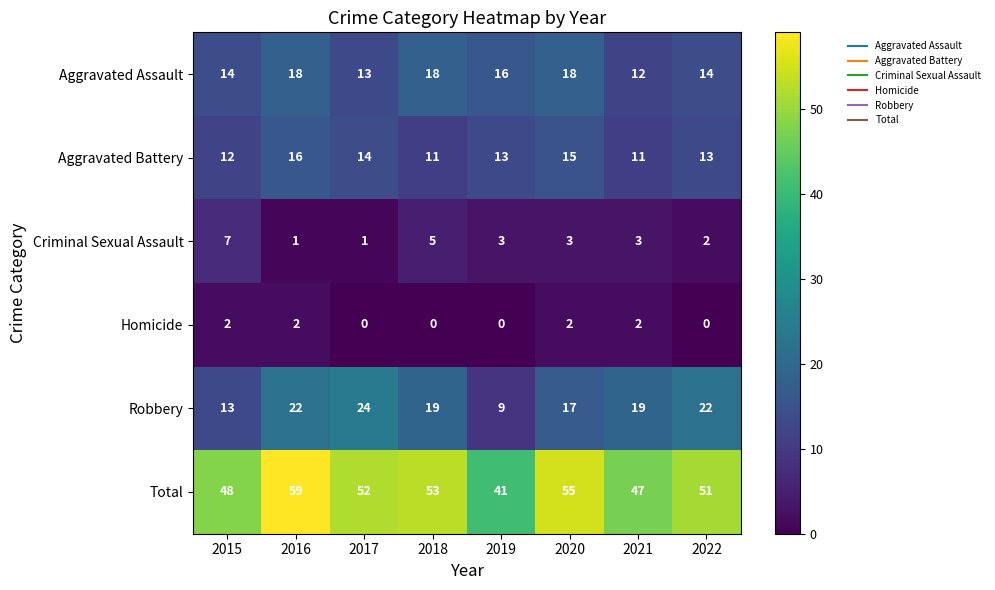

What is the highest value of the Aggravated Battery series?

16